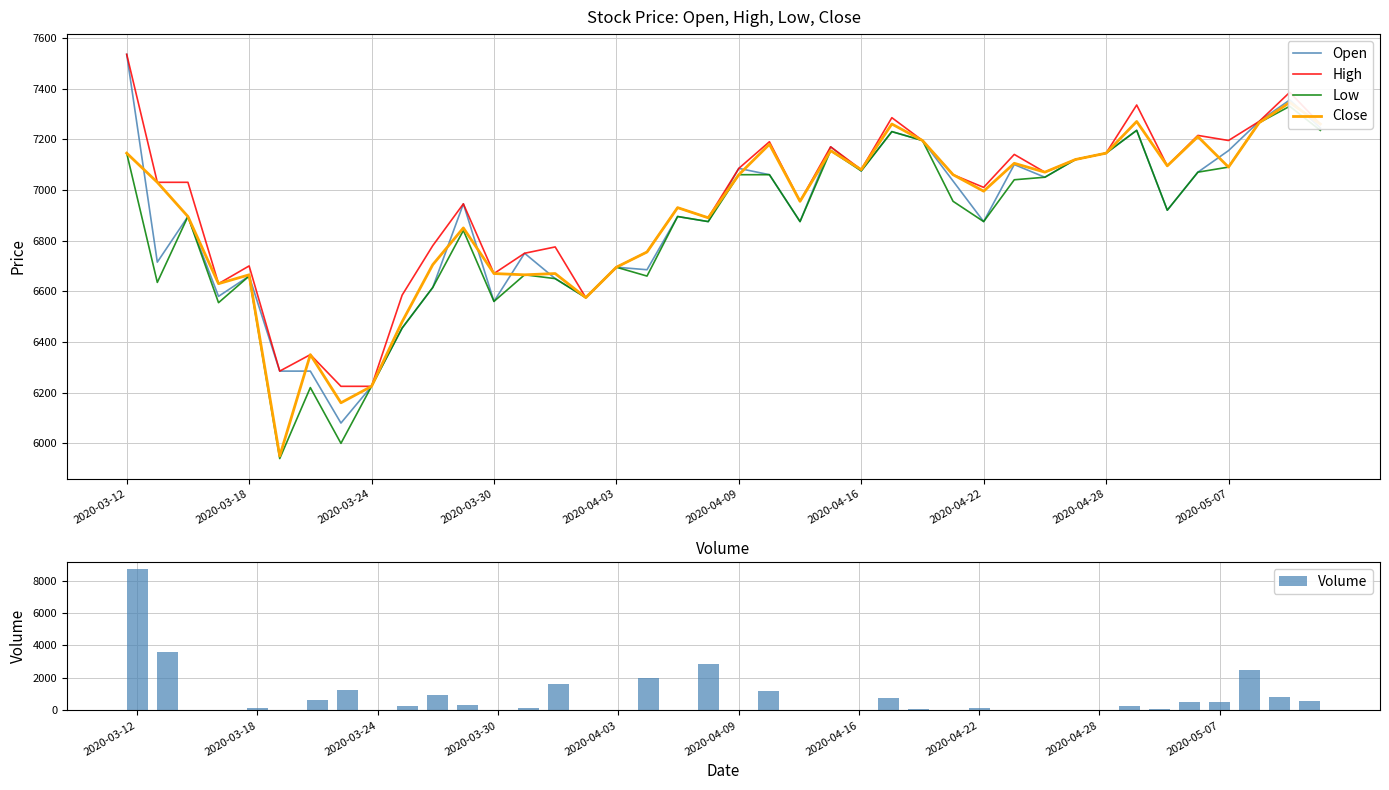

What position from the right is 27?

13